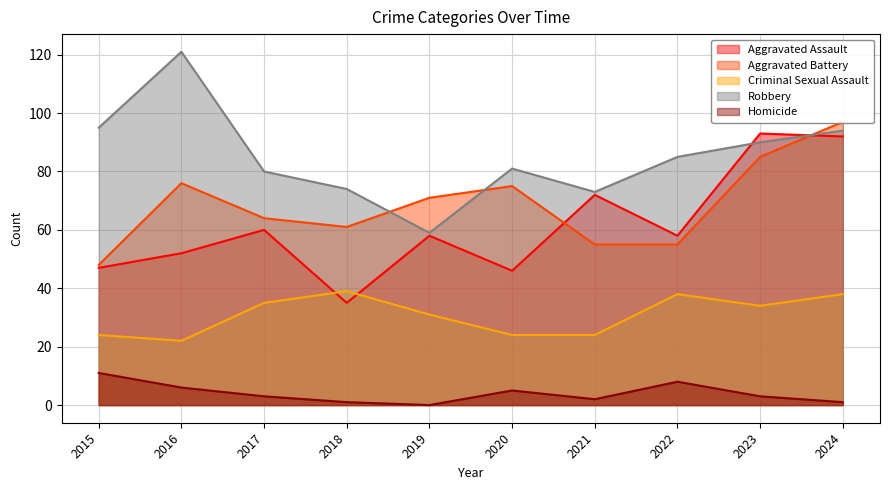

What is the difference between the maximum and minimum values in the Aggravated Battery series?

49